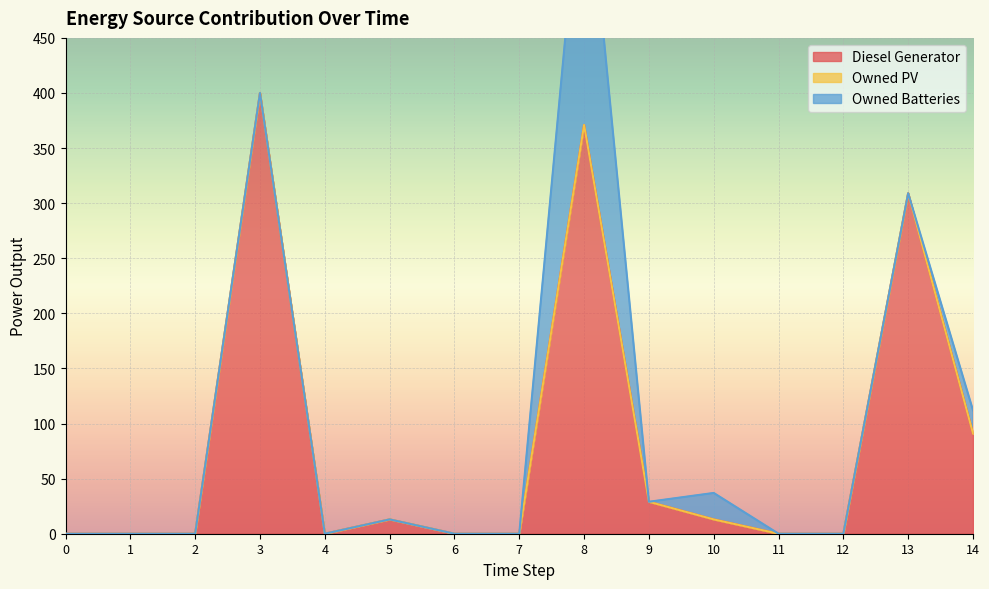

At which category does the chart reach its peak across all series?

3